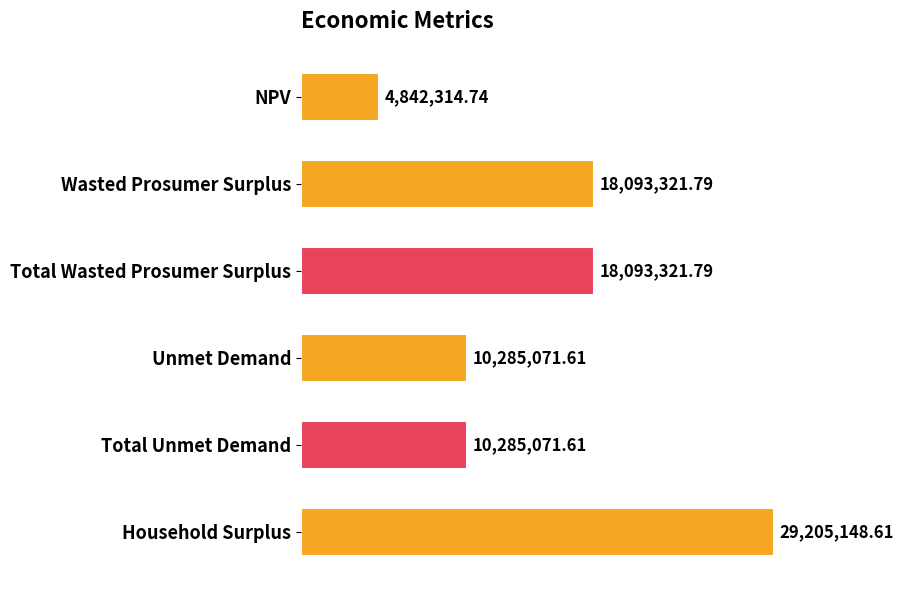

Are the bars horizontal?

Yes